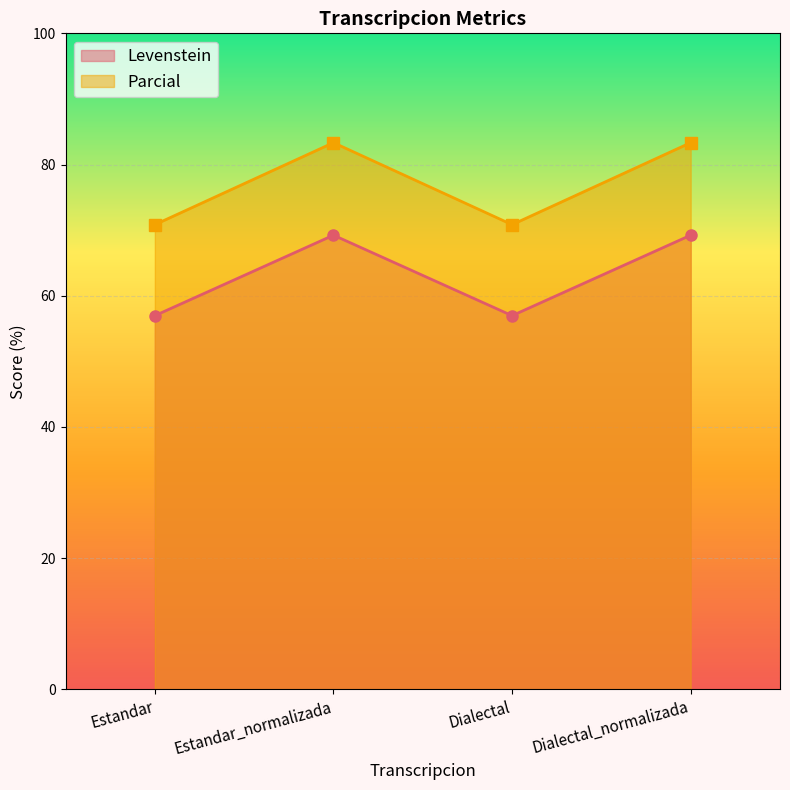

List the series in order of their overall mean, lowest first.

Levenstein, Parcial